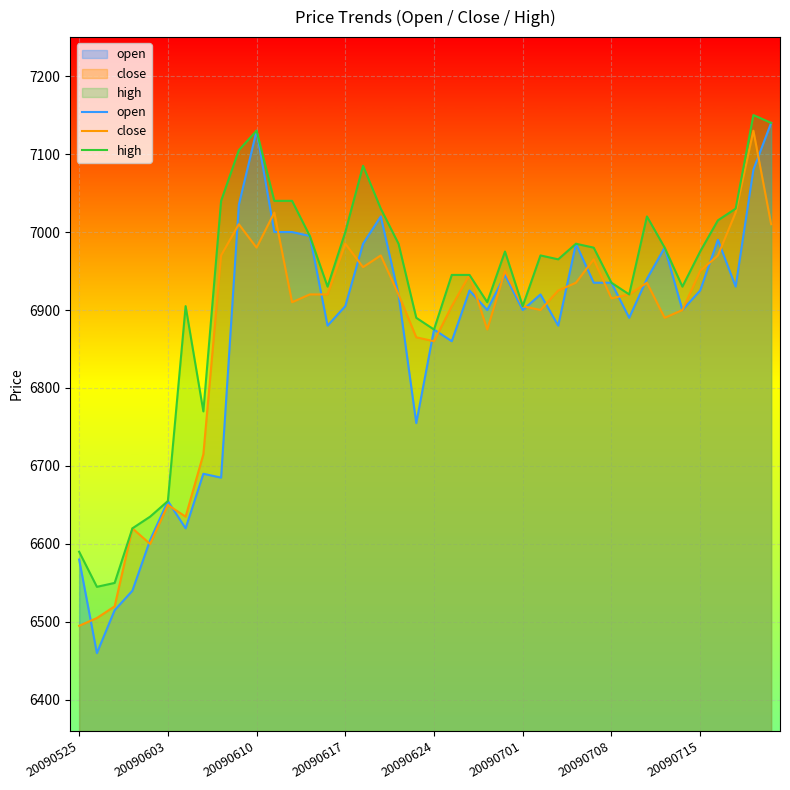

Which series has the largest range (max minus min)?

open